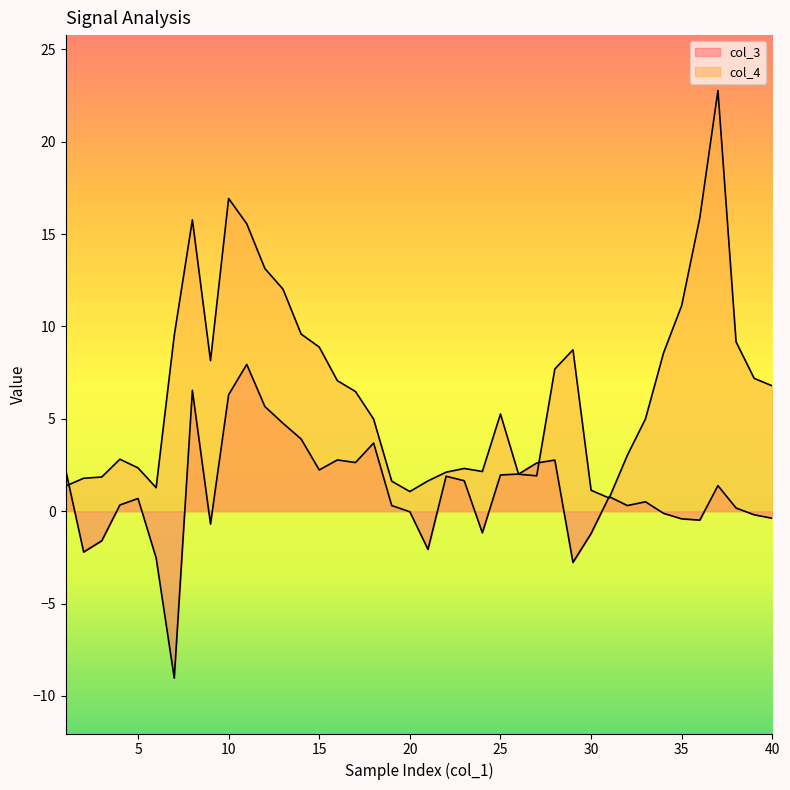

At which label does col_3 reach its peak?

11